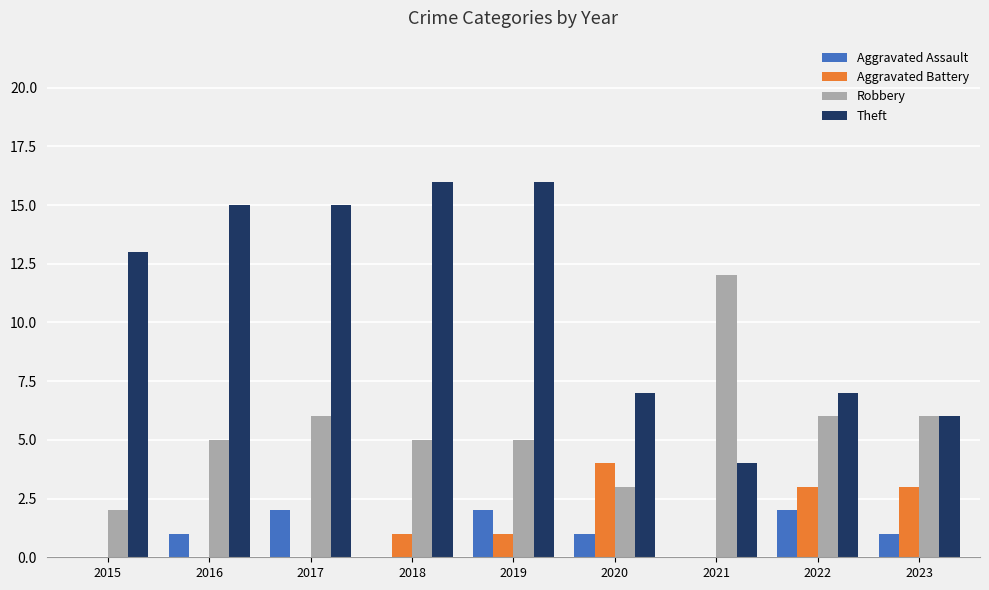

Is the value of Theft at 2016 greater than the value of Aggravated Battery at 2022?

Yes